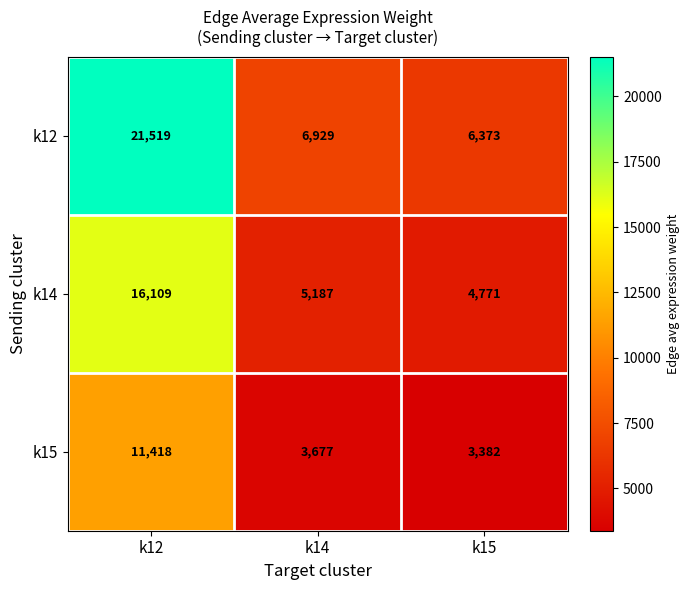

Where does the k12 series first go above 6929?

k12